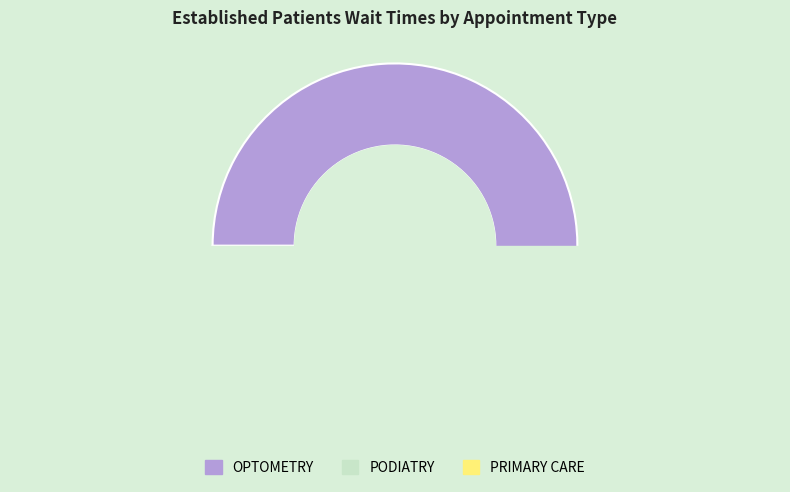

Rank the categories by value from highest to lowest.

OPTOMETRY, PRIMARY CARE, PODIATRY